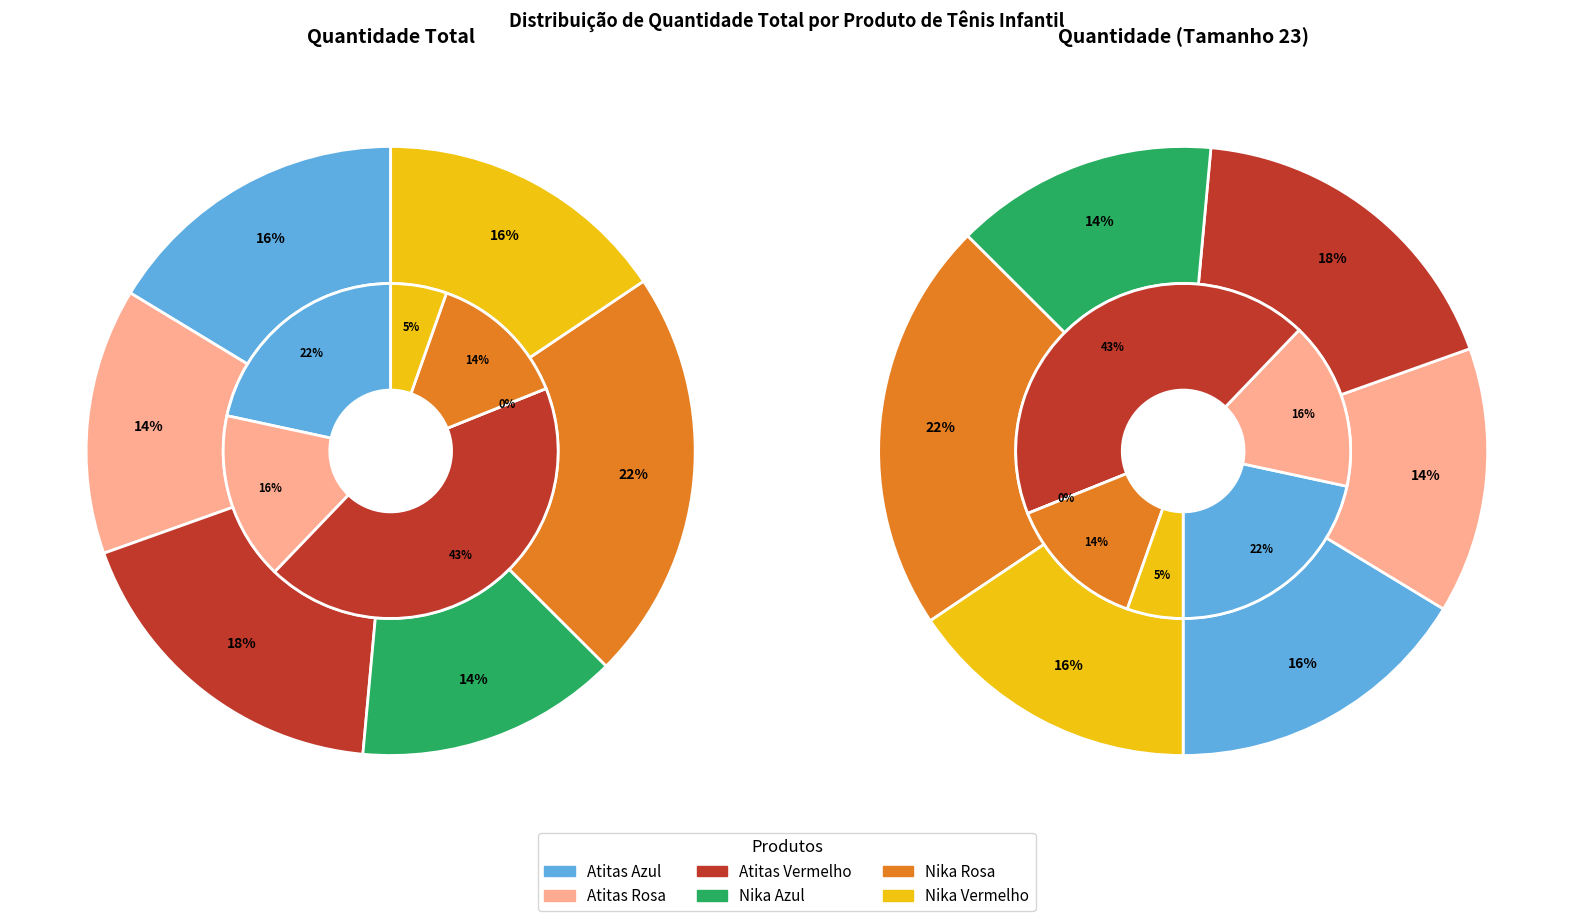

What percentage do Tênis Infantil Nika Rosa and Tênis Infantil Atitas Rosa together represent?

29.7%